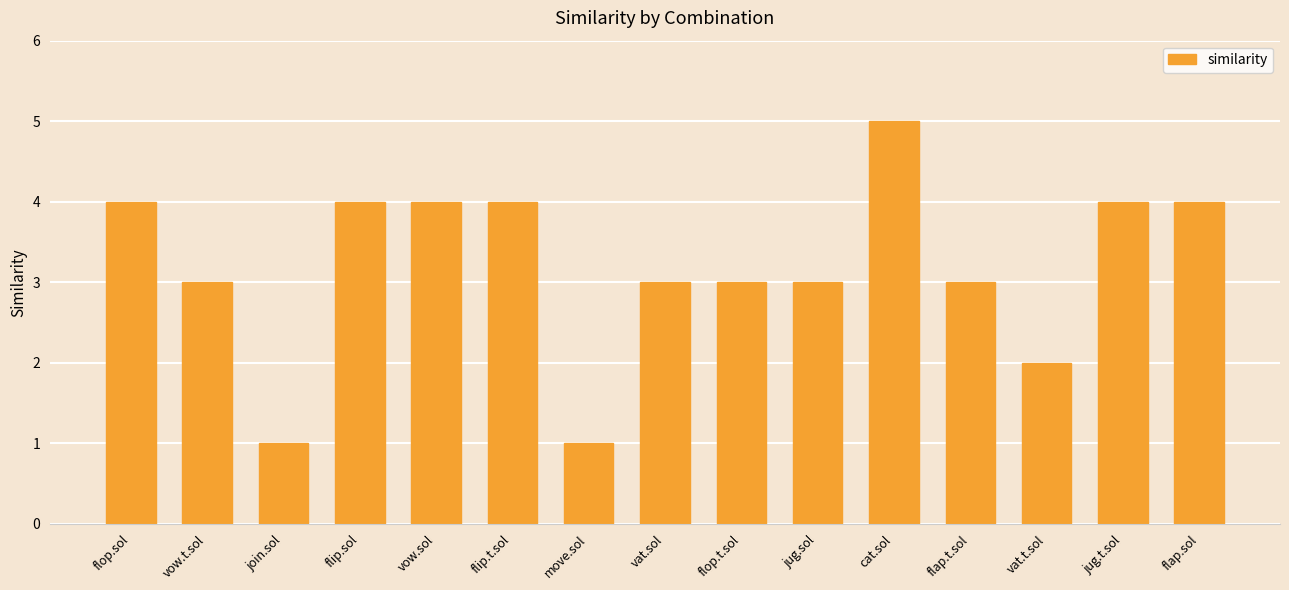

Reading right to left, transcribe all the data shown in this chart.

4	4	2	3	5	3	3	3	1	4	4	4	1	3	4